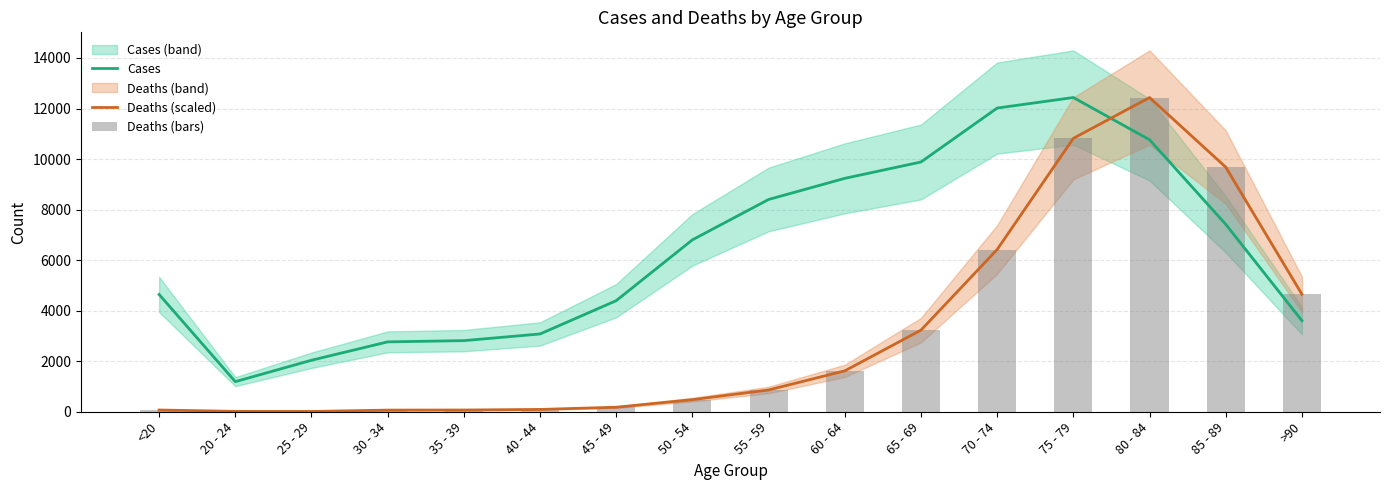

What is the difference between the maximum and minimum values in the Deaths (scaled) series?

12422.6